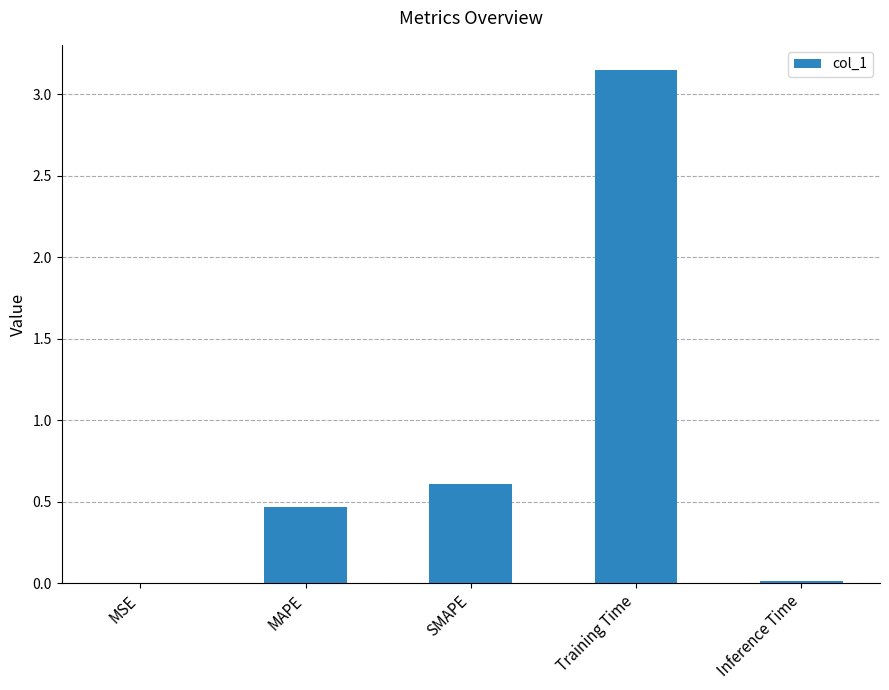

What is the sum of all values?

4.2